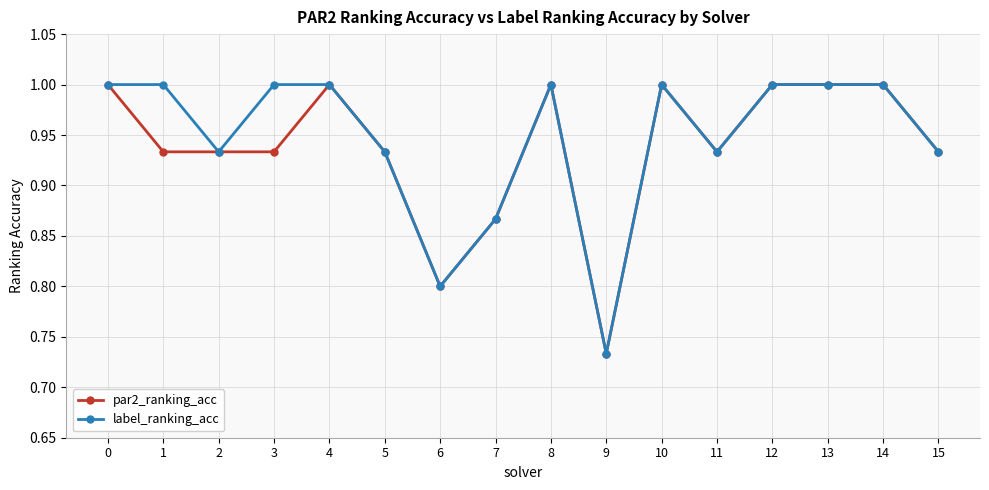

Count the par2_ranking_acc values in the range 0 to 1.

16